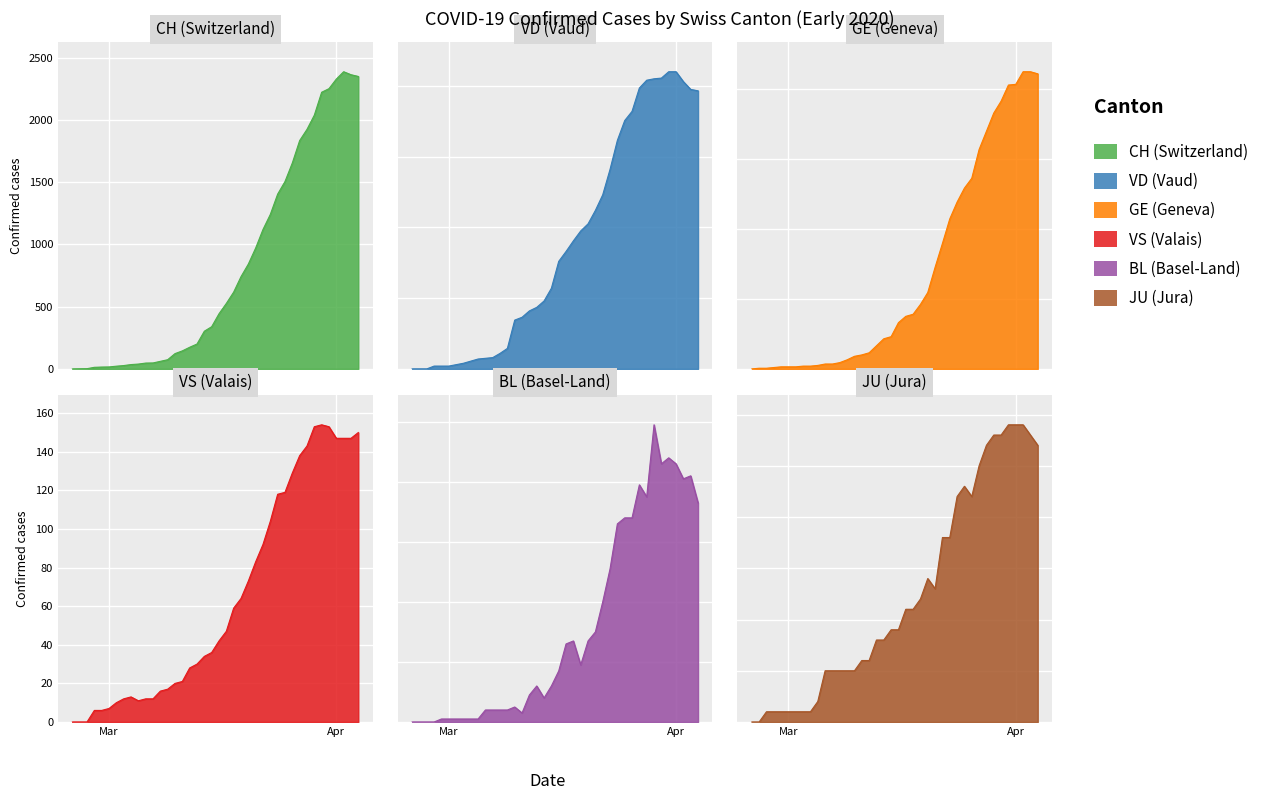

Which category has the lowest value across all series?

Mar